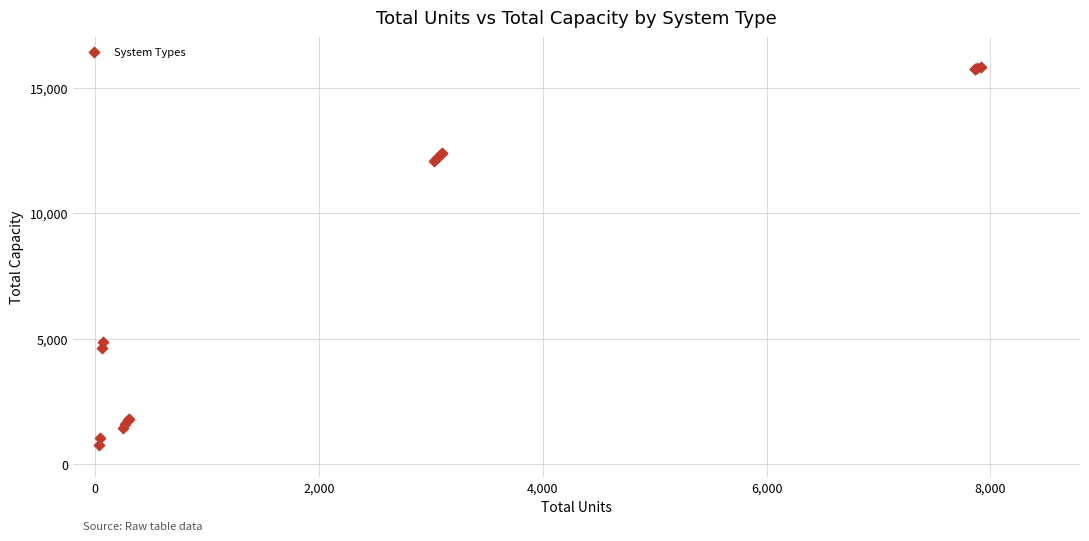

What Y value in the scatter plot is closest to 8301?

4875